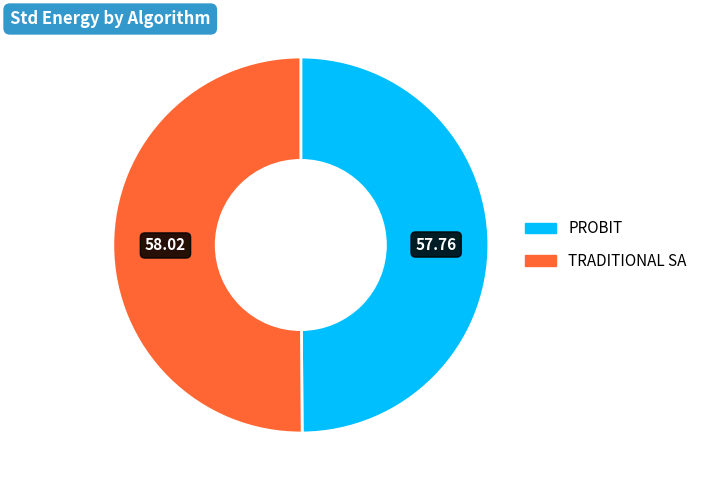

How many segments does this pie chart have?

2